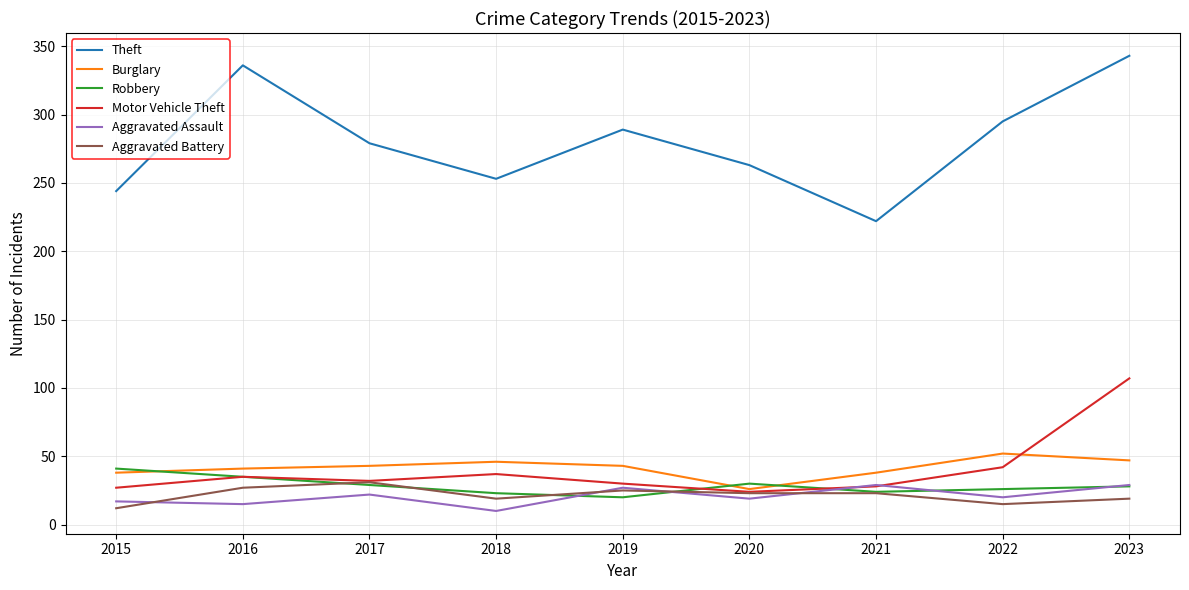

Between 2016 and 2020, which series saw the biggest shift?

Theft